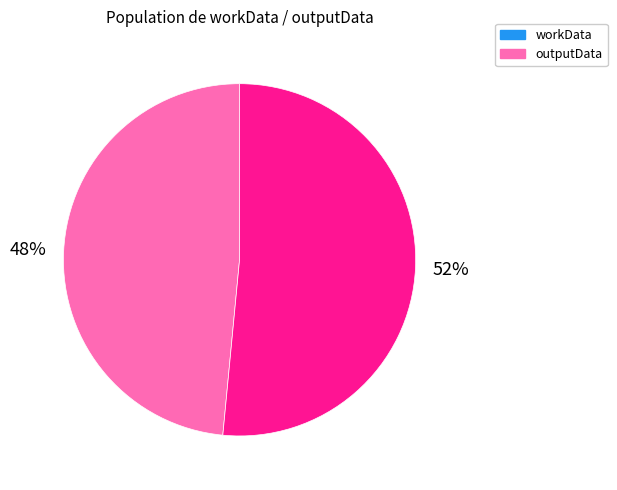

To the nearest percent, what is the average slice percentage?

50%